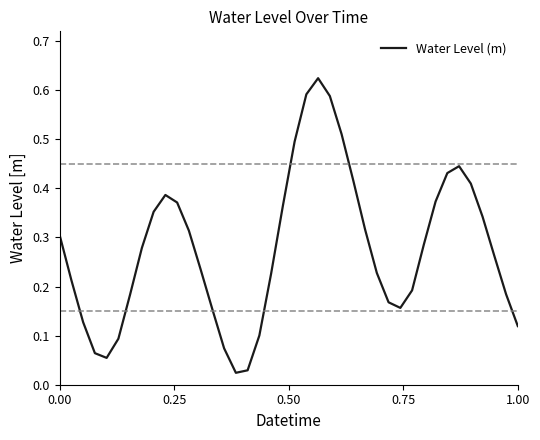

How many lines are shown in the chart?

1